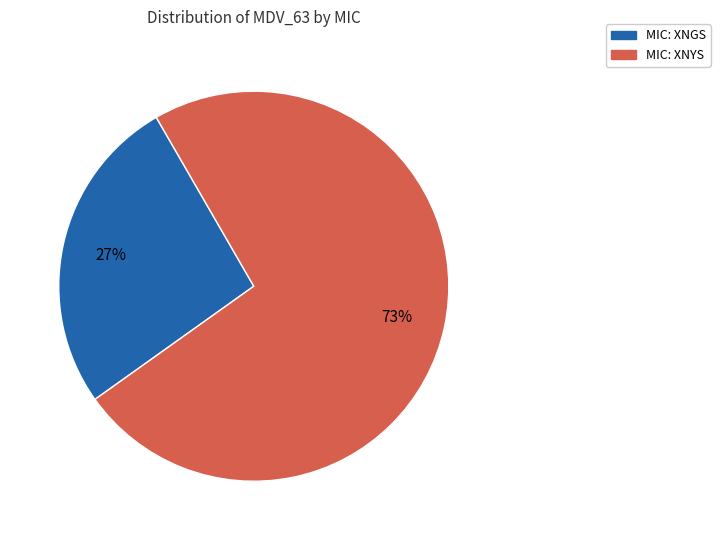

To the nearest percent, what is the average slice percentage?

50%